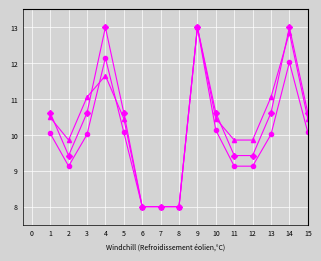

What is the smallest value displayed?

8.0